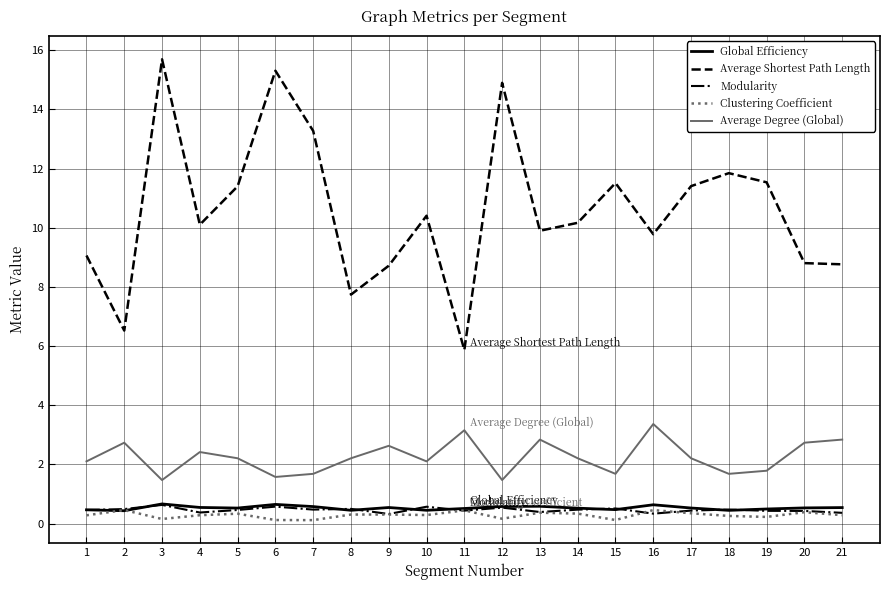

True or false: Modularity has more than 2 interior local peaks.

True